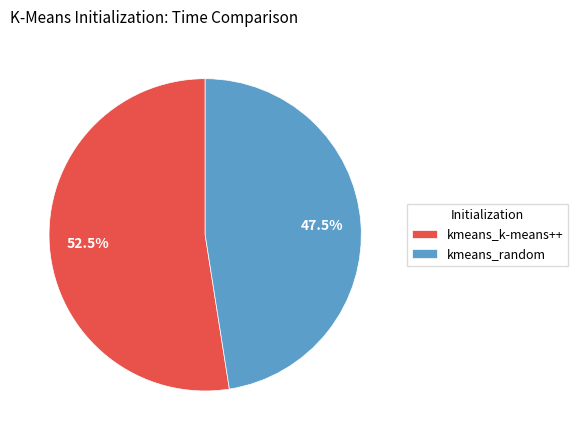

What is the ratio of the value at kmeans_k-means++ to the value at kmeans_random?

1.1